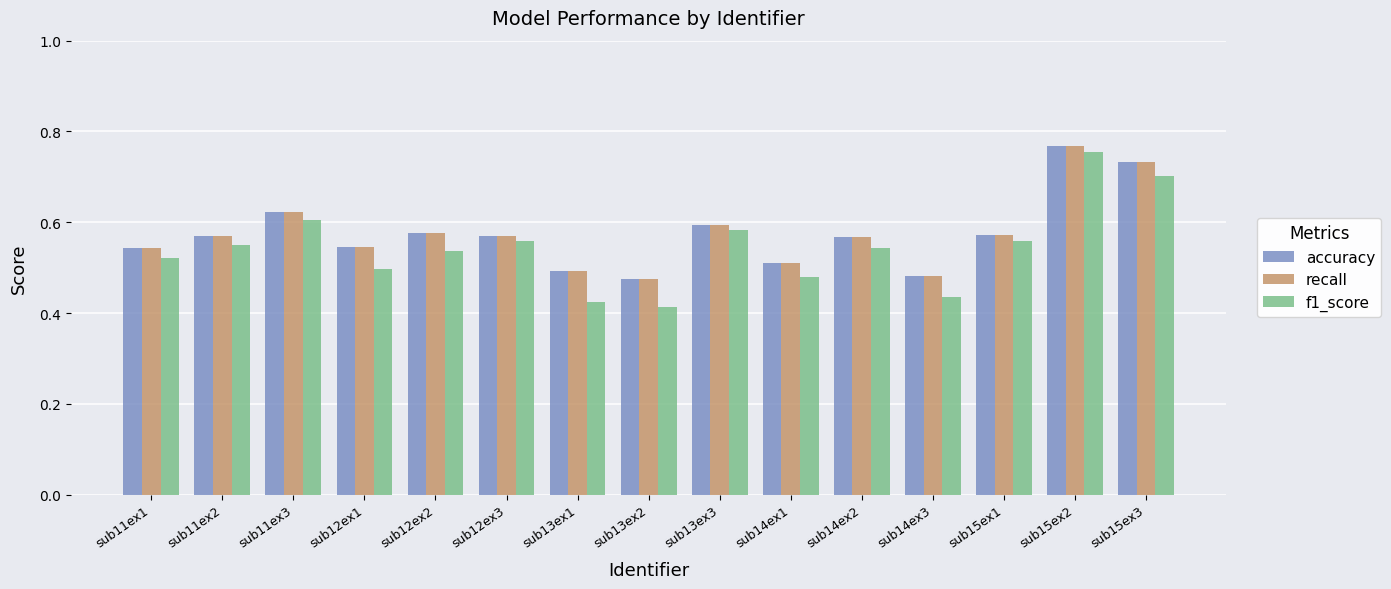

Which category has the highest value across all series?

sub15ex2